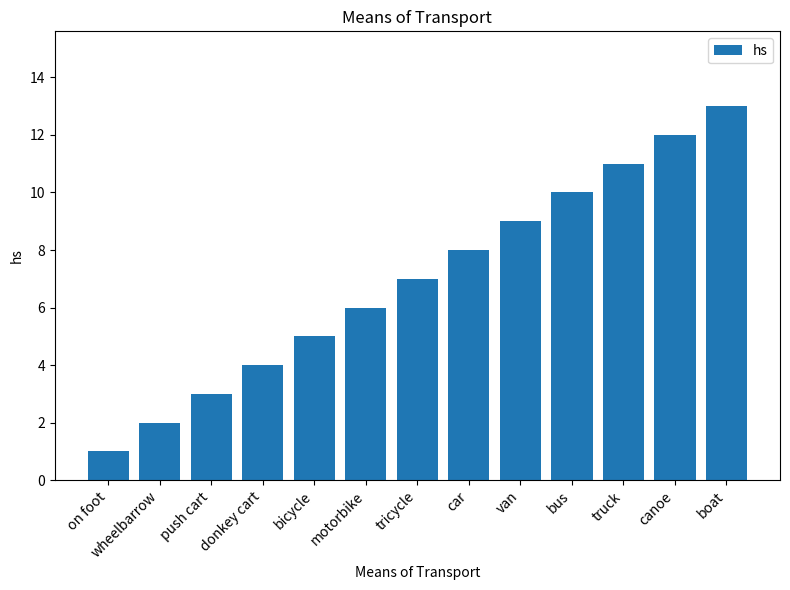

At which label is the value closest to 7?

tricycle